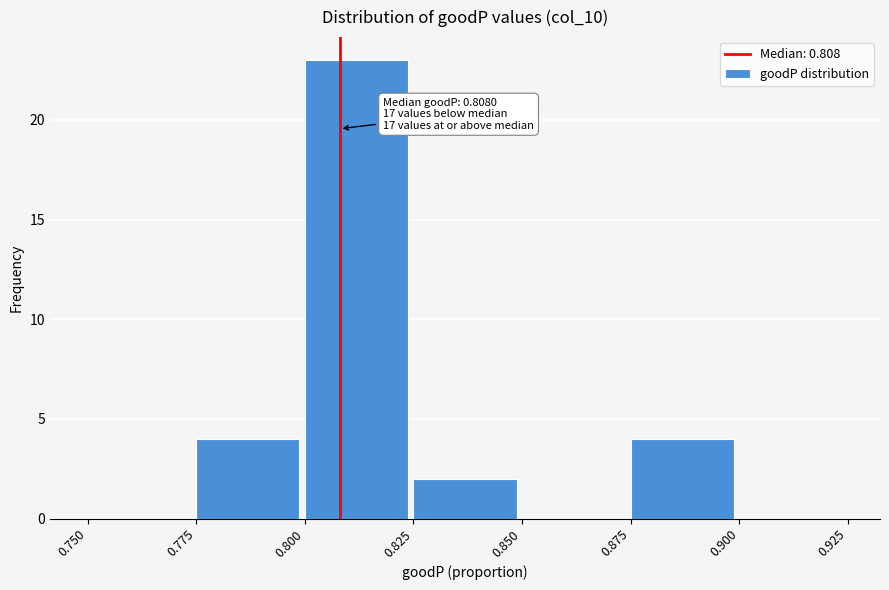

Which range on the x-axis has the tallest bar?

0.800 to 0.825